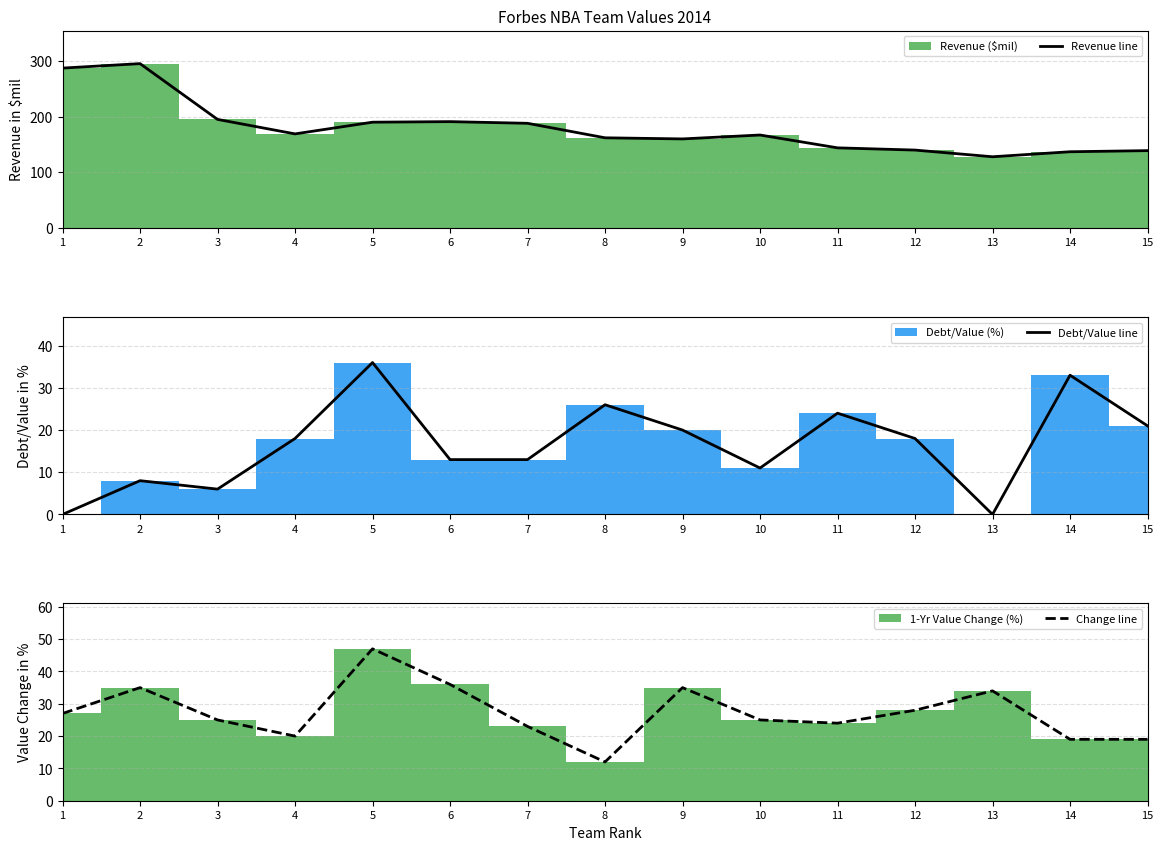

Rank the series by their maximum value, from highest to lowest.

Revenue line, Change line, Debt/Value line